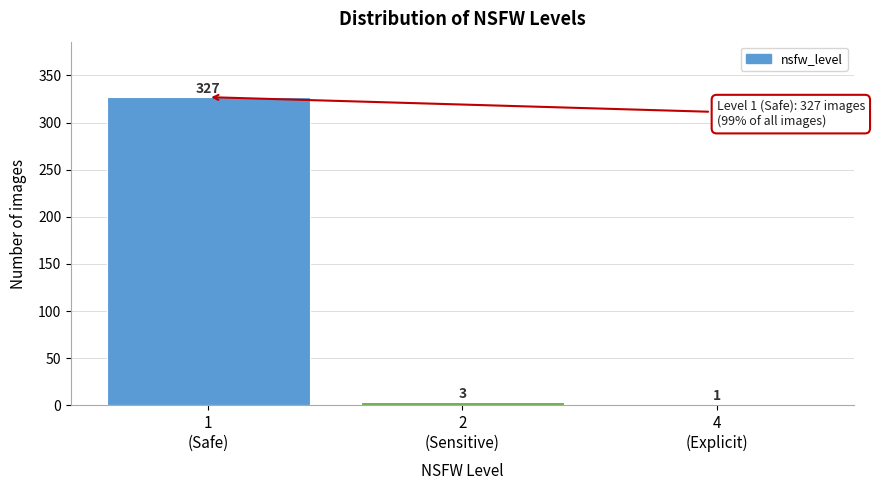

What is the maximum value shown in the chart?

327